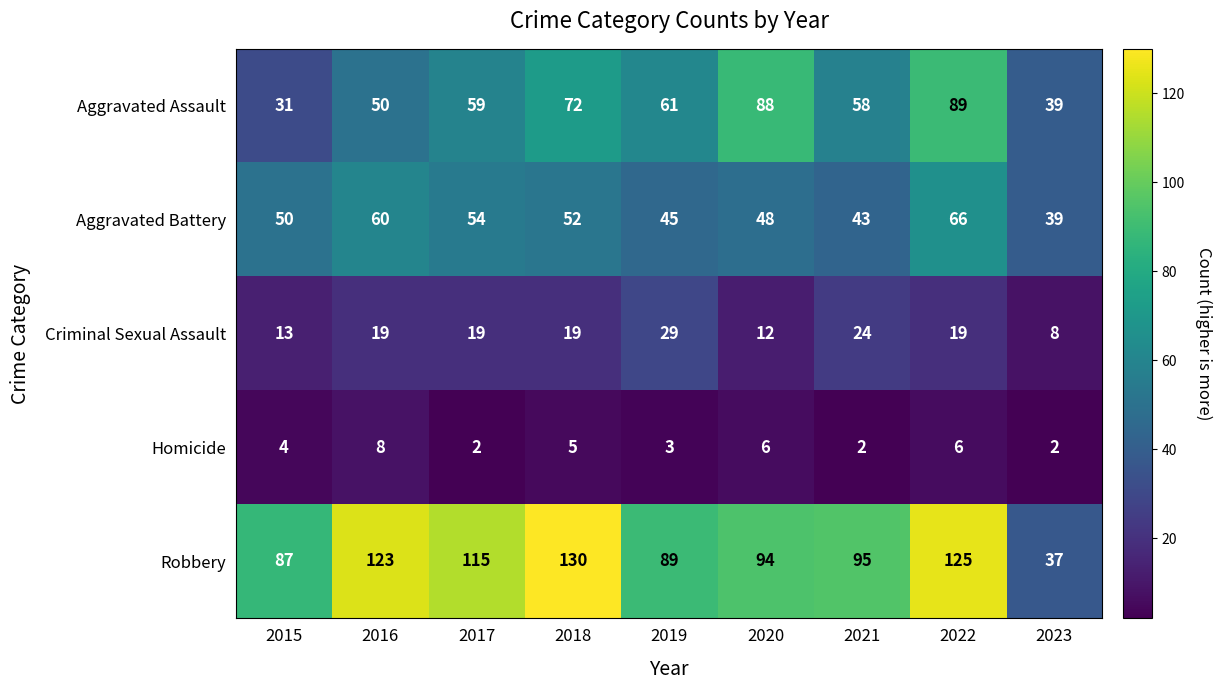

What is the difference between the second highest and second lowest values in the Aggravated Assault series?

49